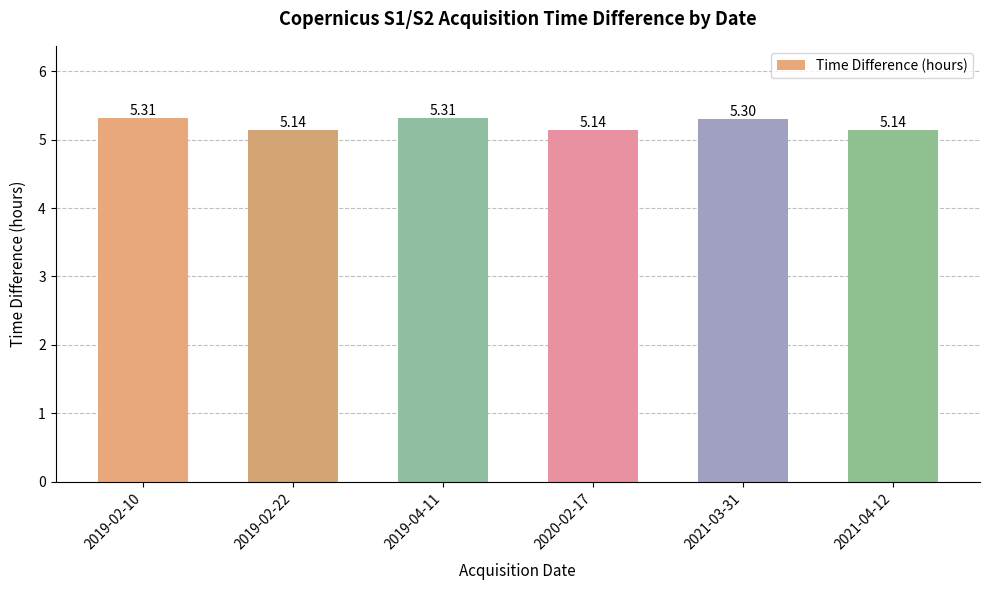

What is the change in value from 2019-02-22 to 2019-04-11?

+0.2